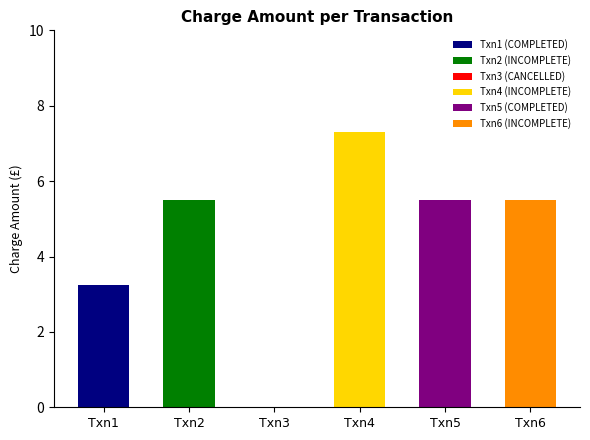

What is the value of the 6th bar from the left?

5.5